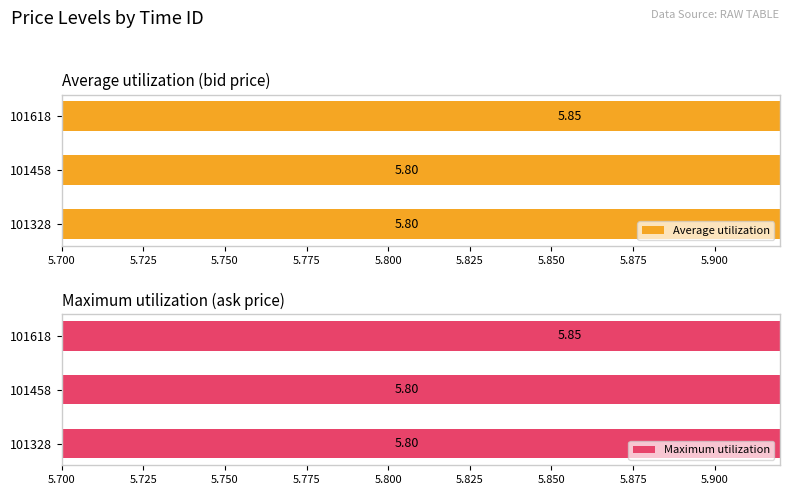

What are all the series names shown in the legend?

Average utilization, Maximum utilization